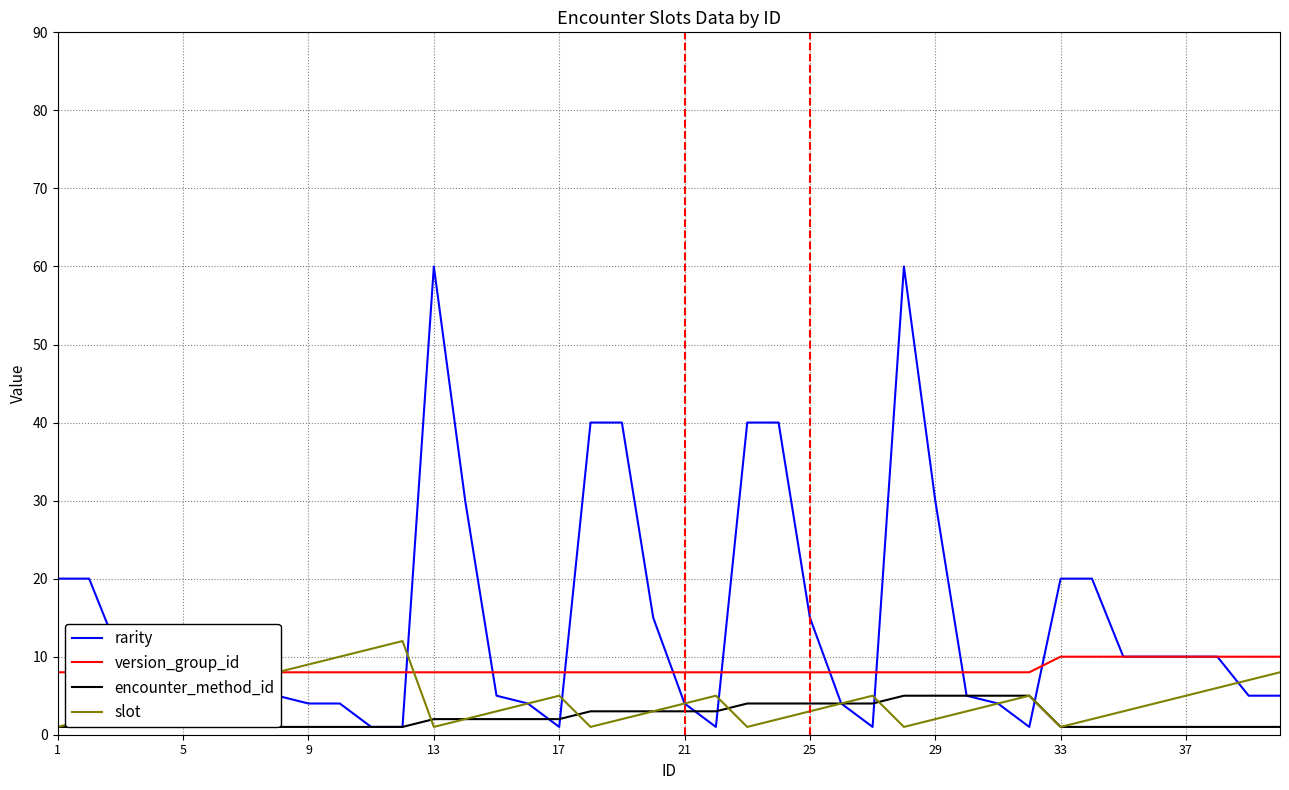

True or false: slot has a value of 8 at 17.

False